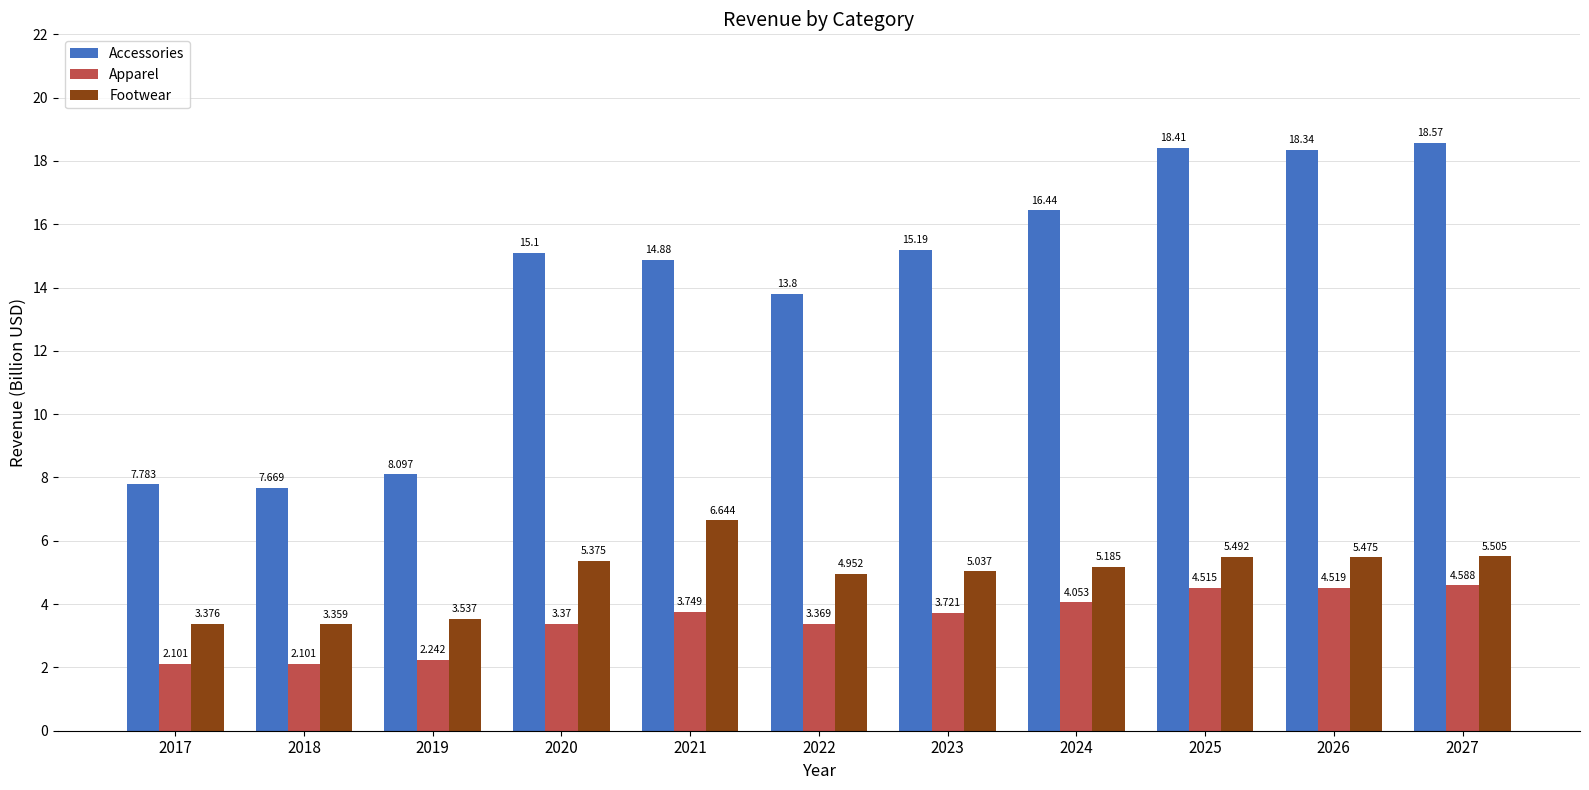

Which series changed the most between 2020 and 2022?

Accessories